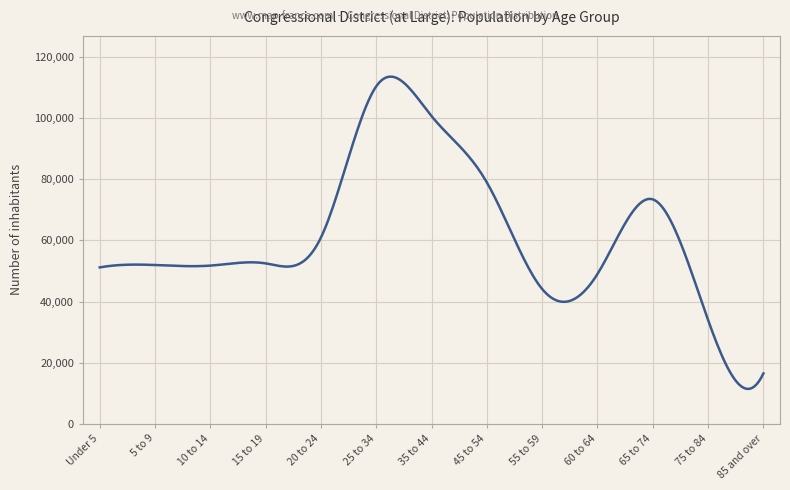

What is the greatest value displayed?

113487.7